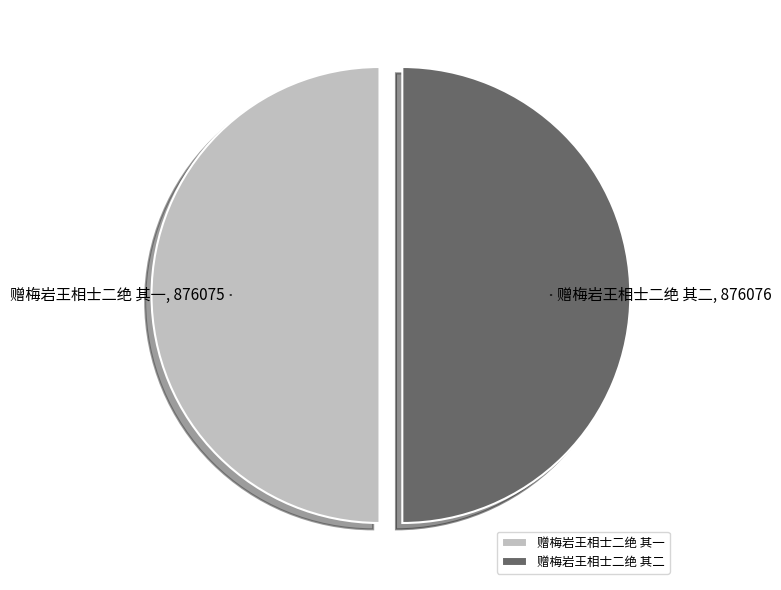

The 赠梅岩王相士二绝 其一 slice represents 50% of the pie. True or false?

True